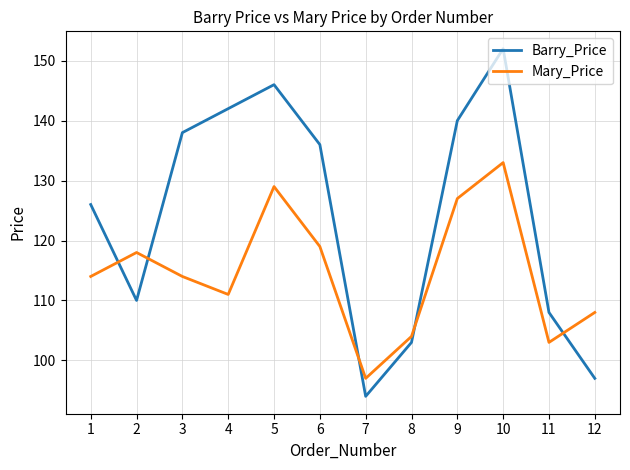

What is the minimum value for Mary_Price?

97